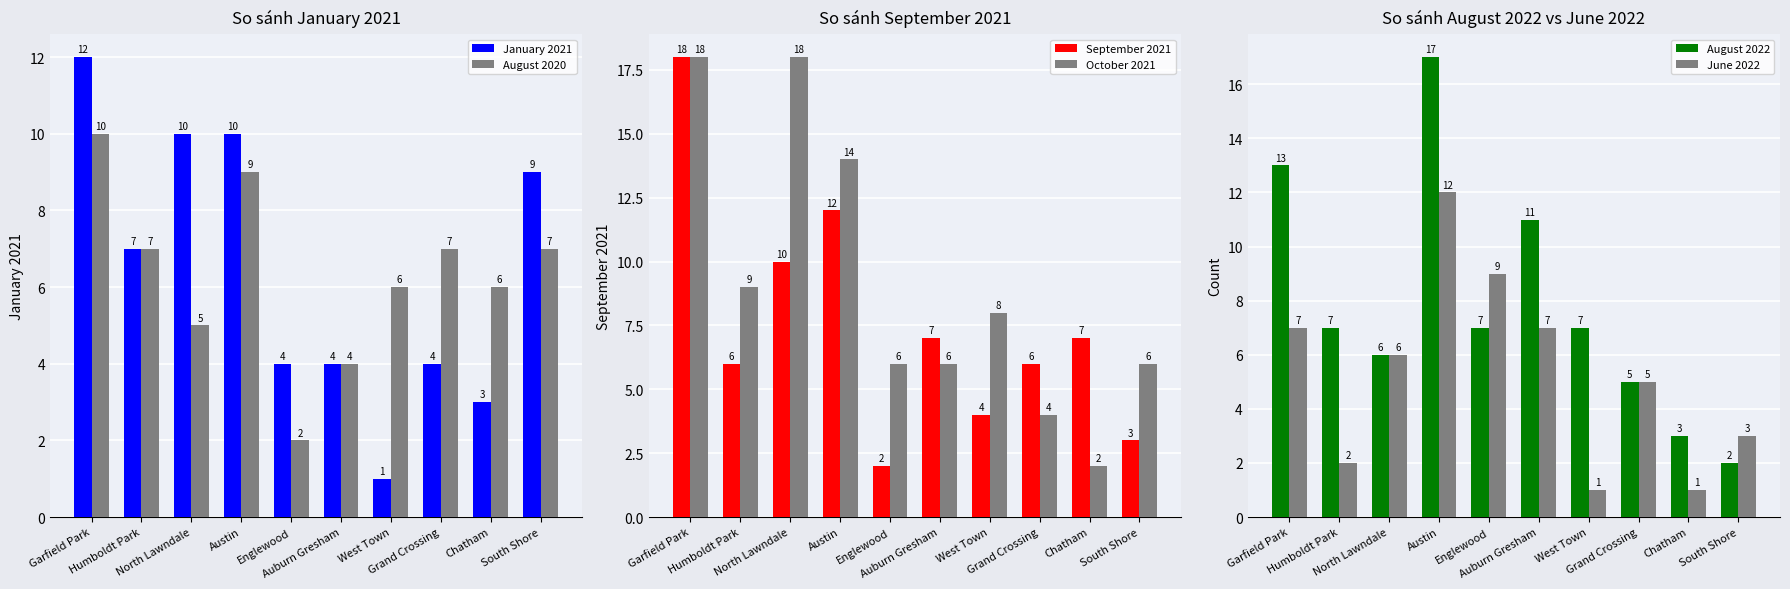

The August 2020 series shows 7 at Humboldt Park. True or false?

True